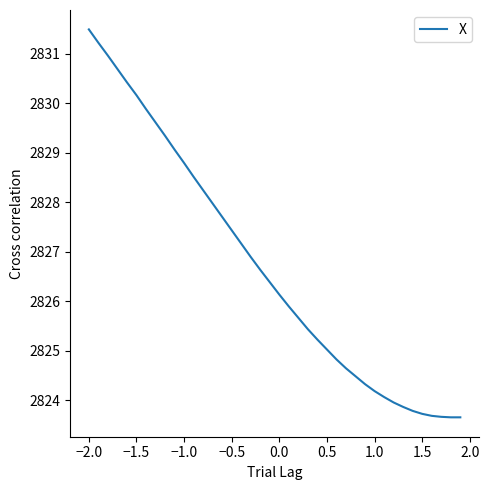

What is the minimum value shown in the chart?

2823.7